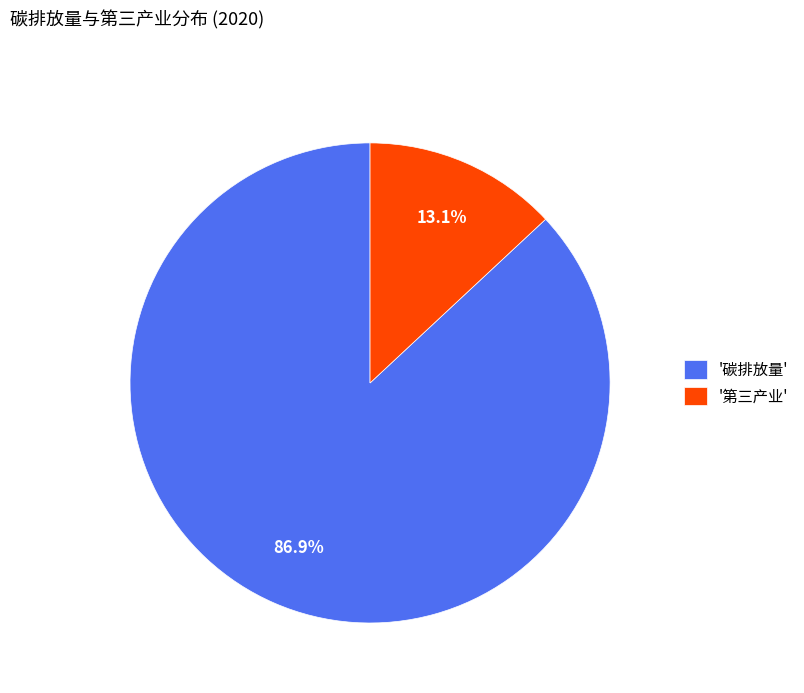

Rank the categories by value from lowest to highest.

'第三产业', '碳排放量'